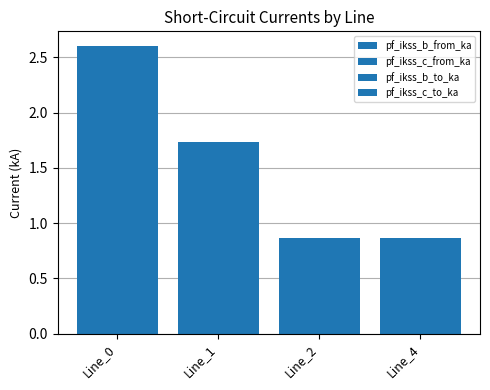

Count the number of categories in the chart.

4